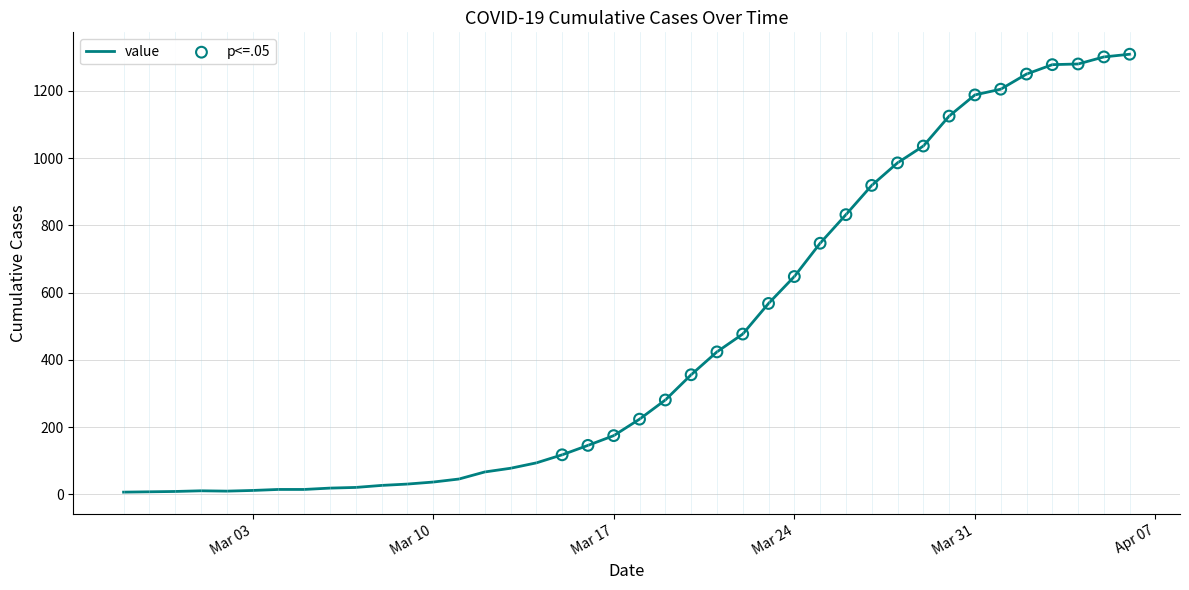

What is the difference between the maximum and minimum values?

1302